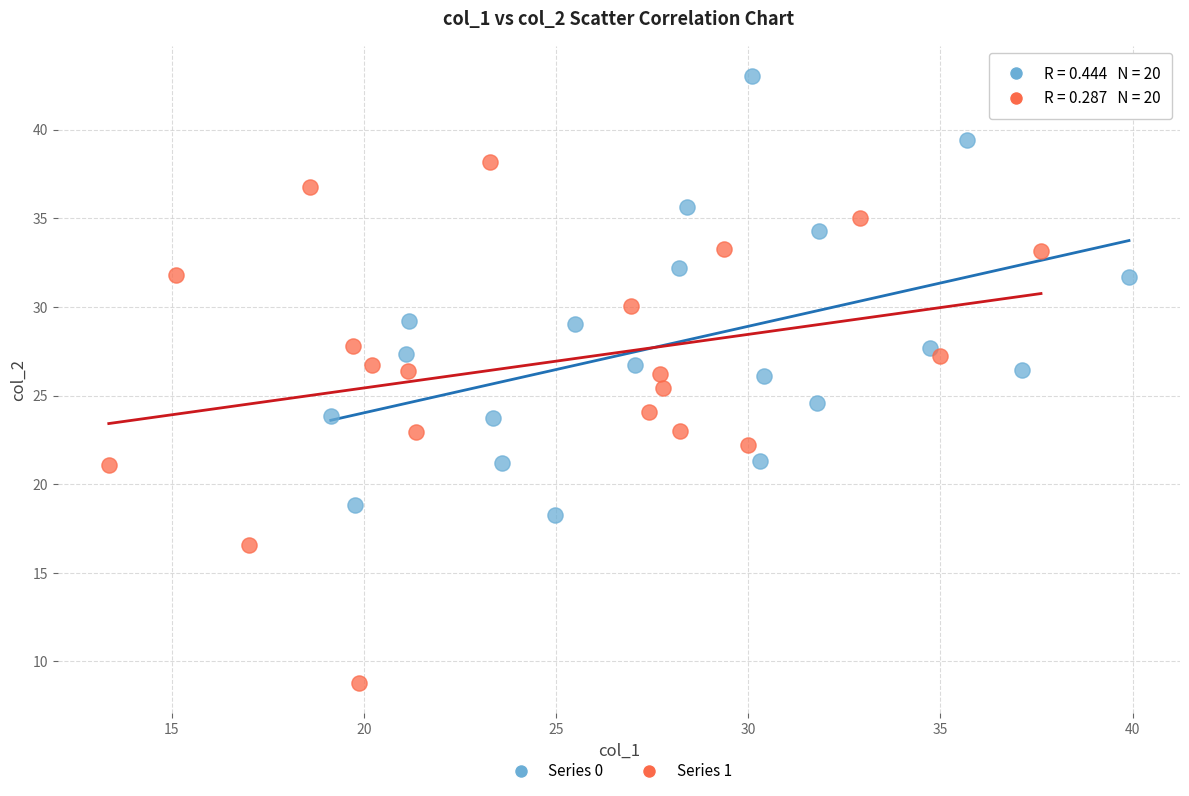

Which series reaches the minimum Y coordinate?

Series 1